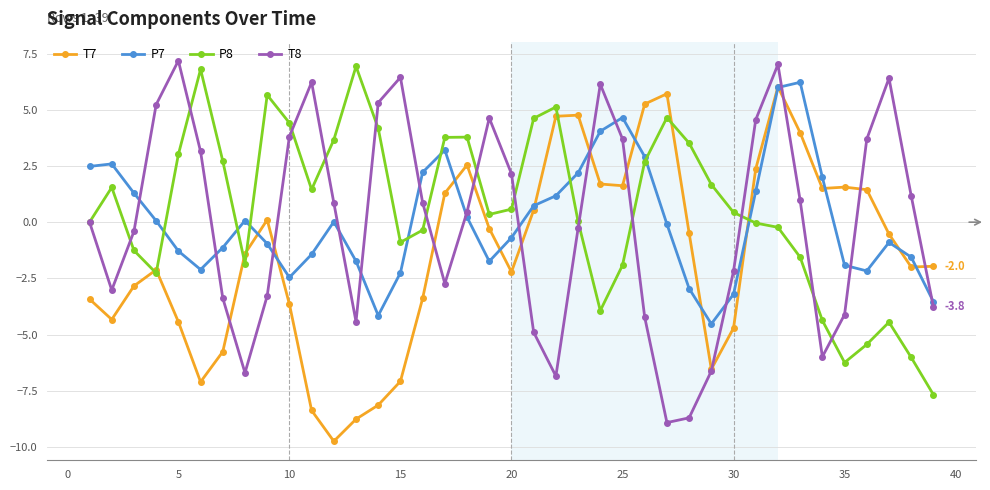

Rank the series by their maximum value, from lowest to highest.

T7, P7, P8, T8